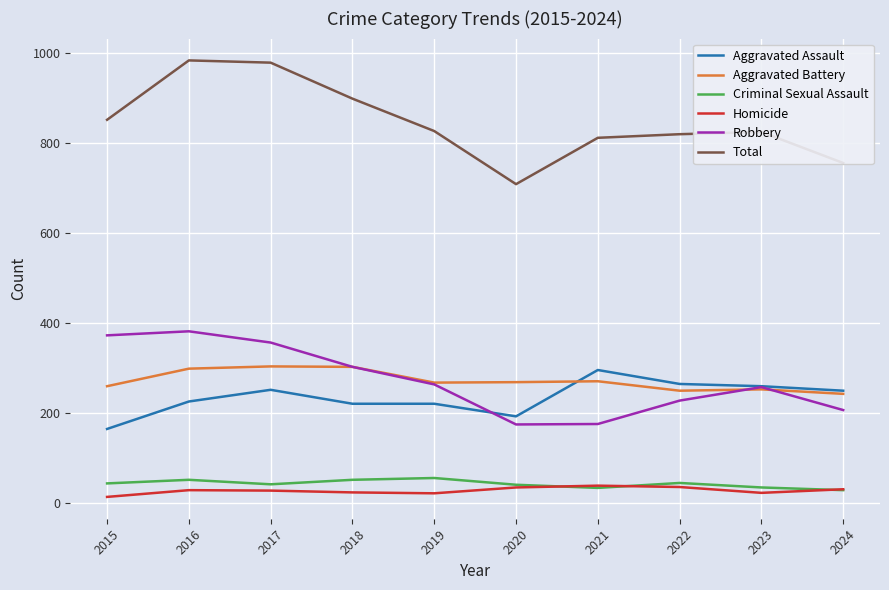

What is the total value across all series at 2020?

1416